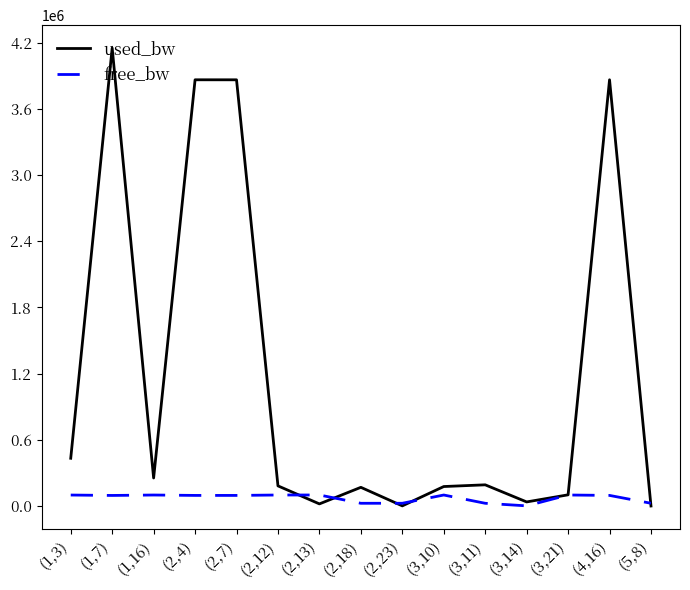

Rank the series by their average value, from lowest to highest.

free_bw, used_bw